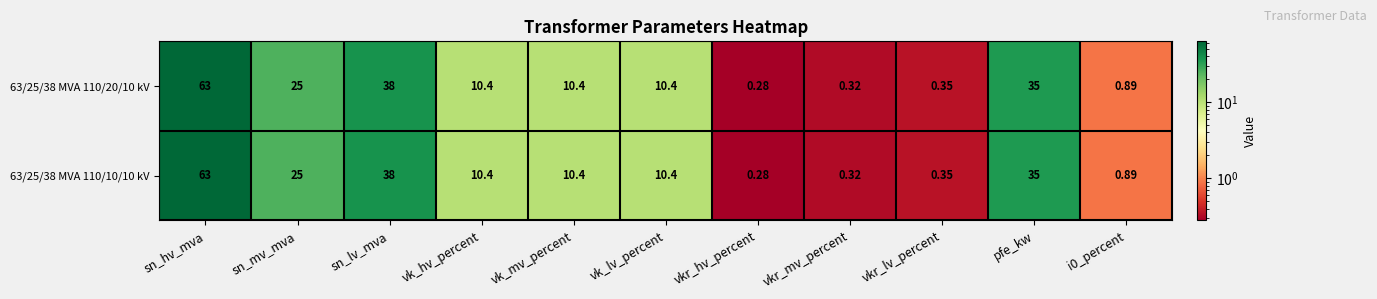

At which label does 63/25/38 MVA 110/10/10 kV reach its minimum?

vkr_hv_percent